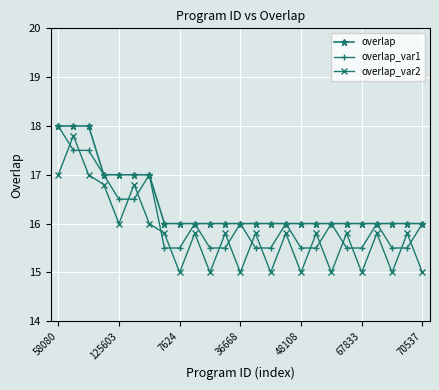

How many values in the overlap_var1 series are below 16?

12